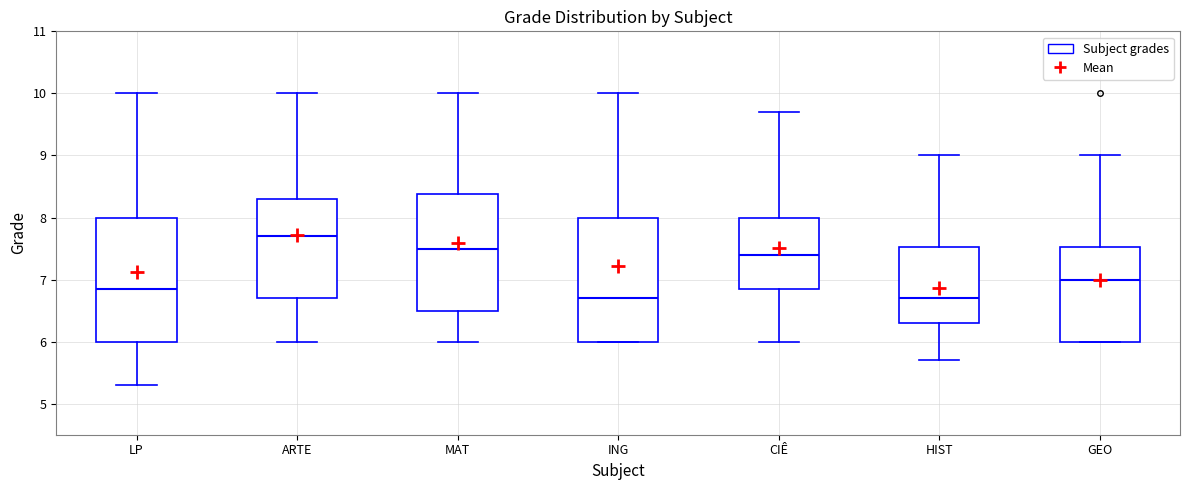

Reading left to right, read every box against the y-axis: the position of its median line, the range the box covers, and the ends of its whiskers. The values are not printed on the chart, so give them approximately, as read against the axis.

LP: median 6.9, box 6.0 to 8.0, whiskers 5.3 to 10.0
ARTE: median 7.7, box 6.7 to 8.3, whiskers 6.0 to 10.0
MAT: median 7.5, box 6.5 to 8.4, whiskers 6.0 to 10.0
ING: median 6.7, box 6.0 to 8.0, whiskers 6.0 to 10.0
CIÊ: median 7.4, box 6.9 to 8.0, whiskers 6.0 to 9.7
HIST: median 6.7, box 6.3 to 7.5, whiskers 5.7 to 9.0
GEO: median 7.0, box 6.0 to 7.5, whiskers 6.0 to 9.0